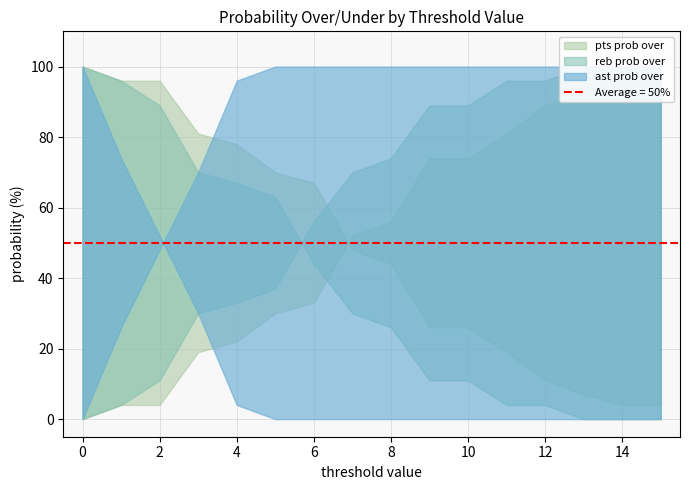

Where is ast prob over nearest to the value 50?

2